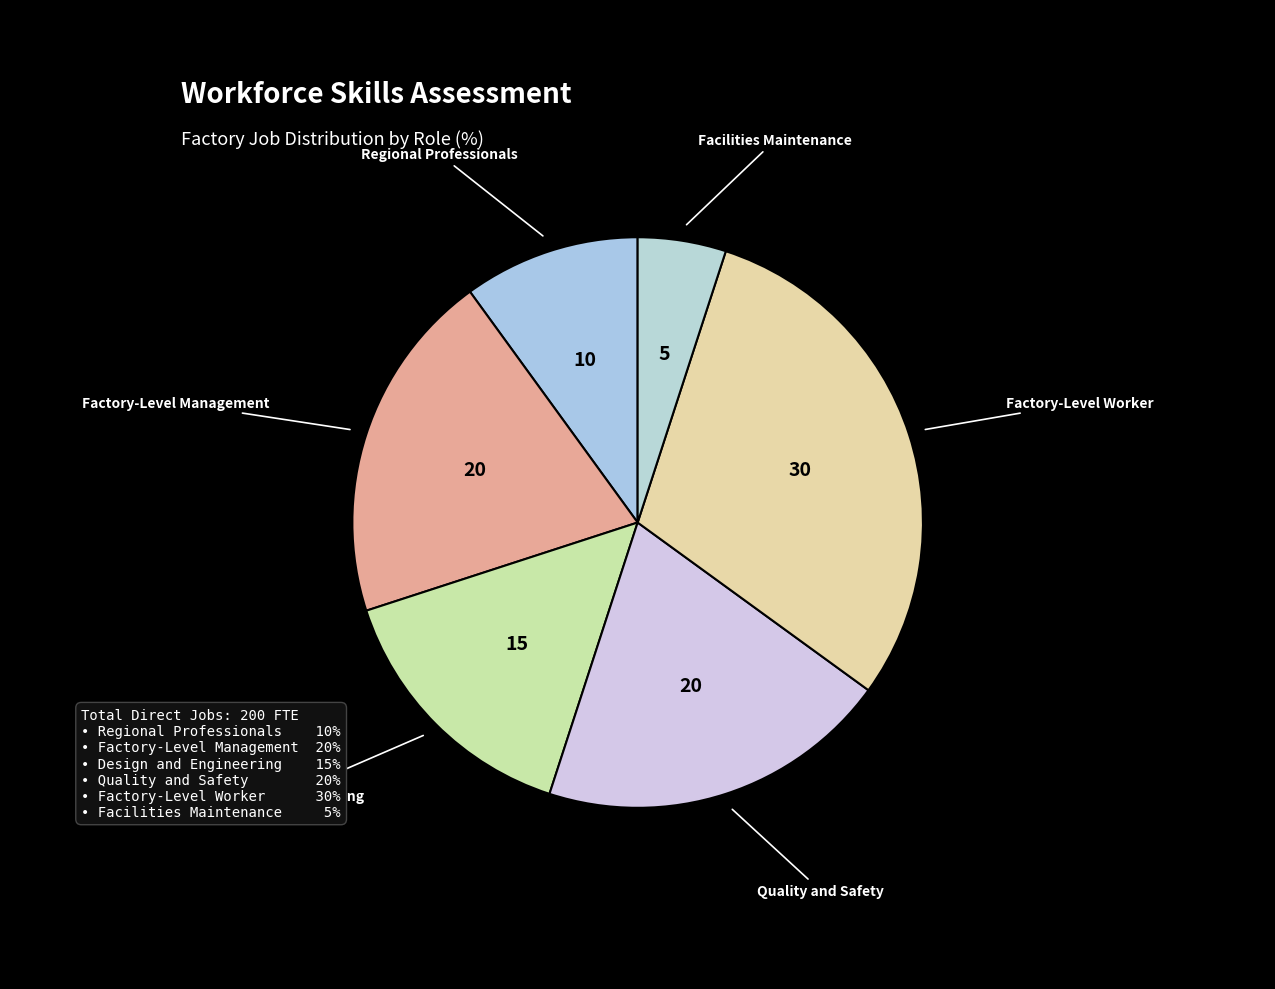

How many segments does this pie chart have?

6